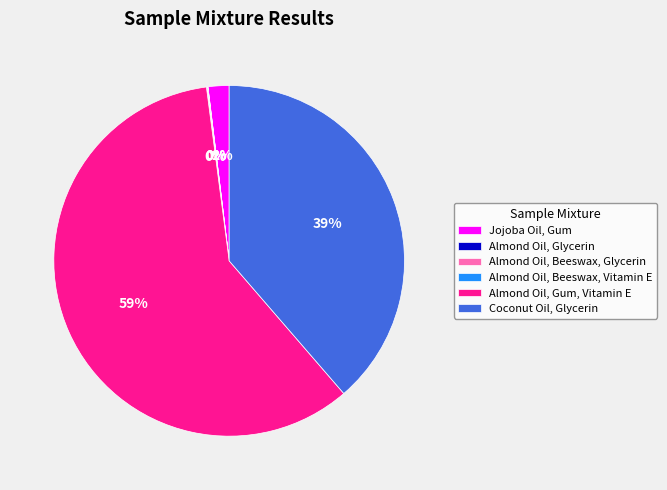

The Coconut Oil, Glycerin slice represents 39% of the pie. True or false?

True